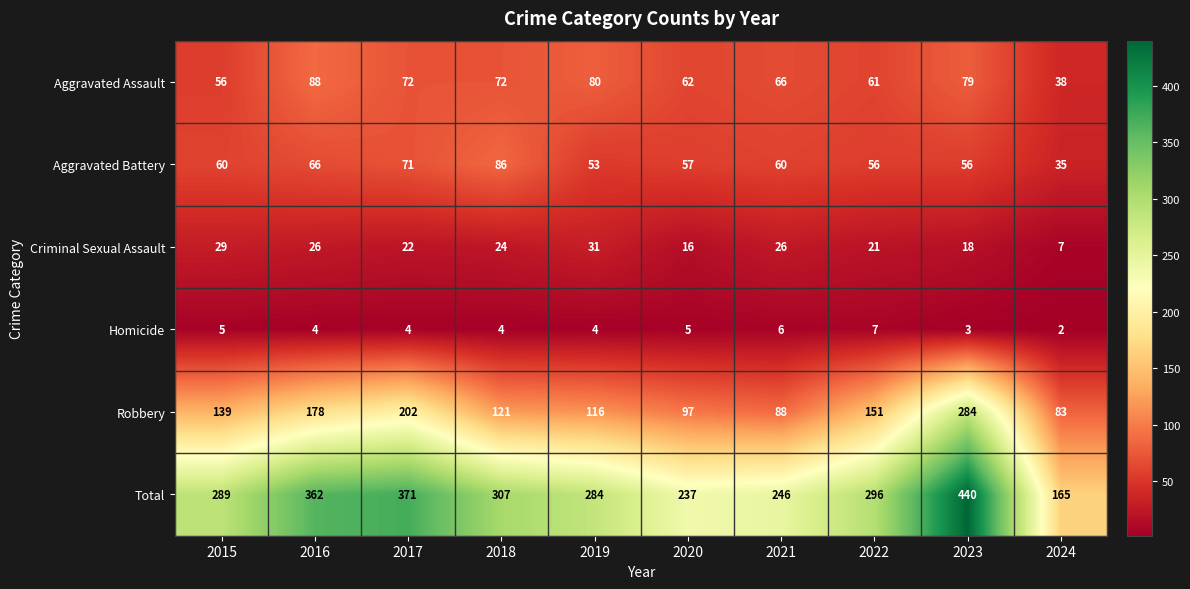

What is the sum of the Homicide values at 2022 and 2024?

9